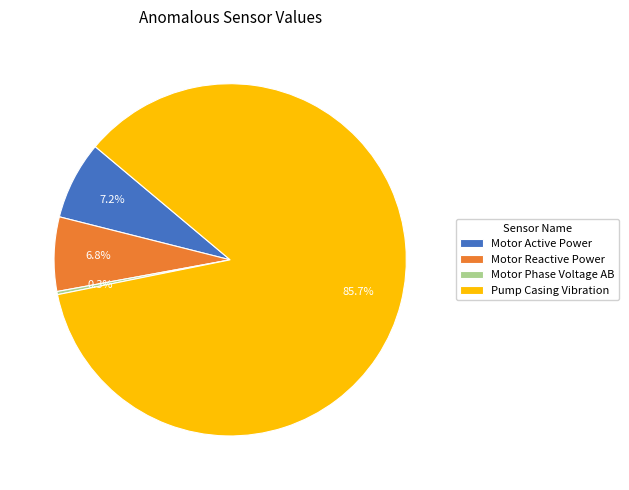

The Motor Reactive Power slice represents 7% of the pie. True or false?

True